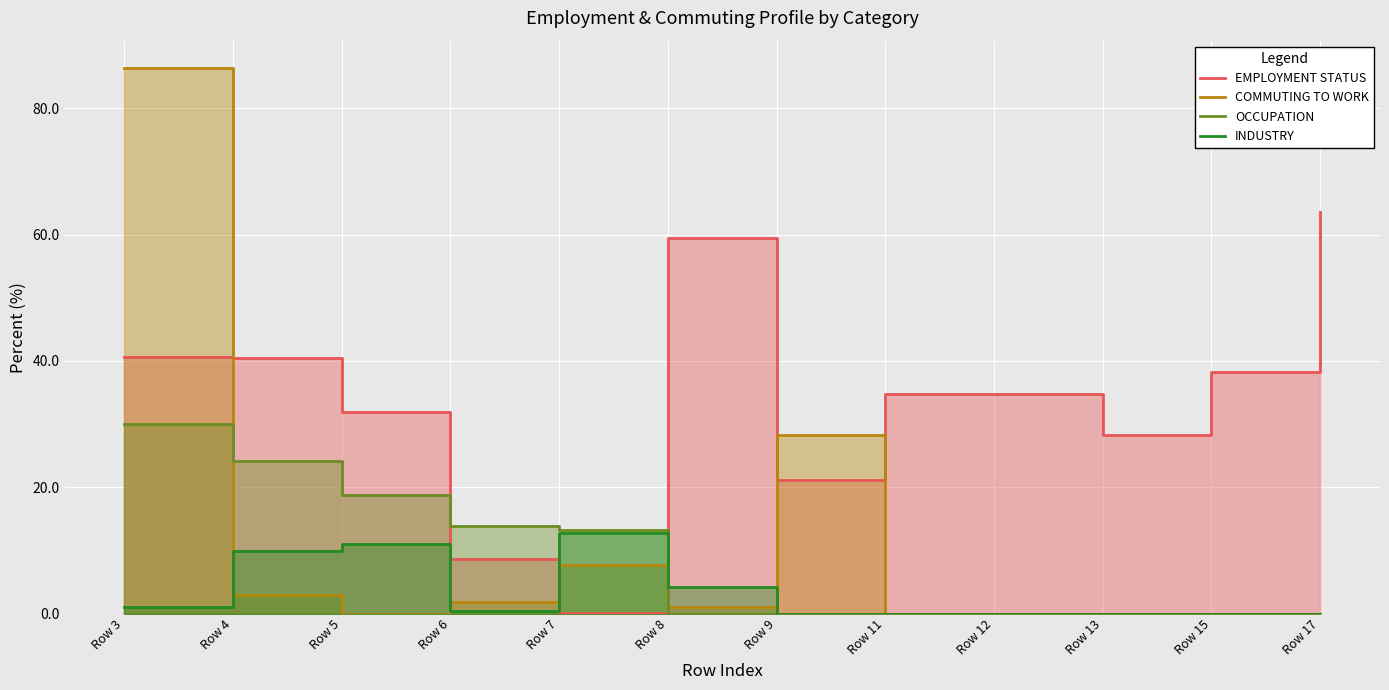

How many intersections are there between EMPLOYMENT STATUS and OCCUPATION?

2